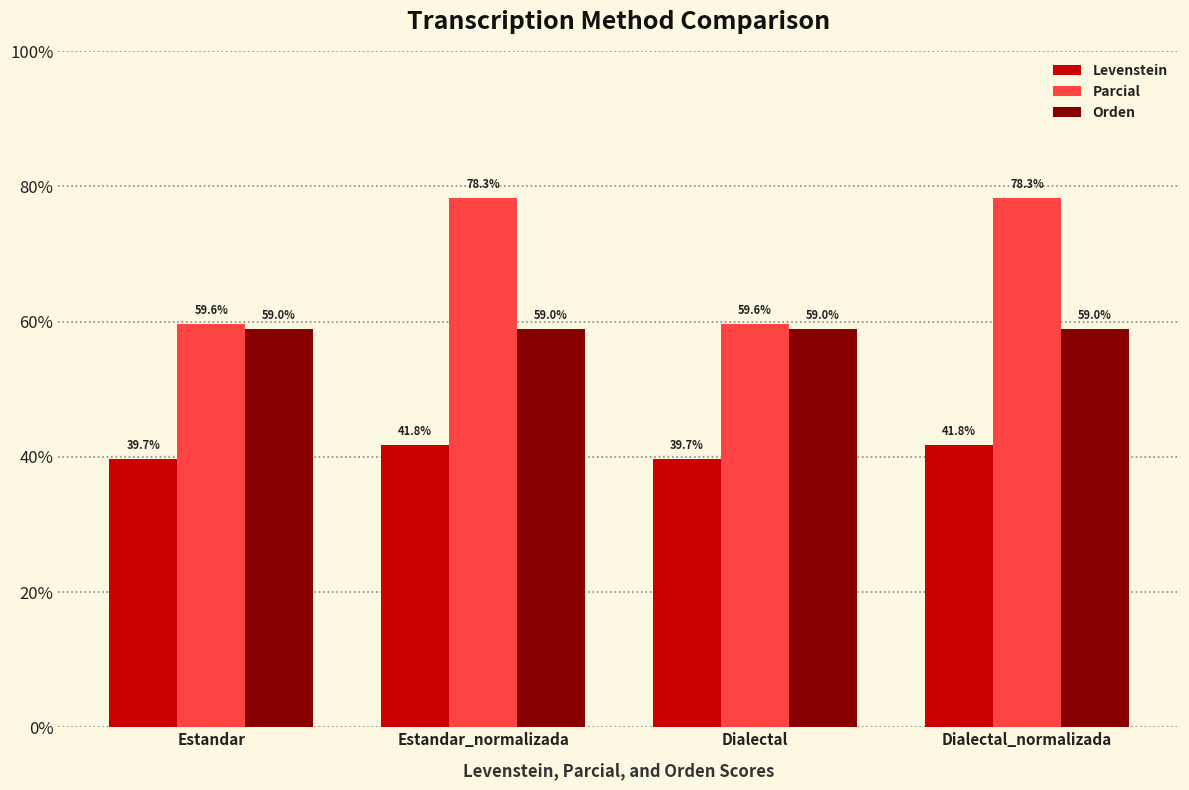

What is the maximum value shown in the chart?

78.3